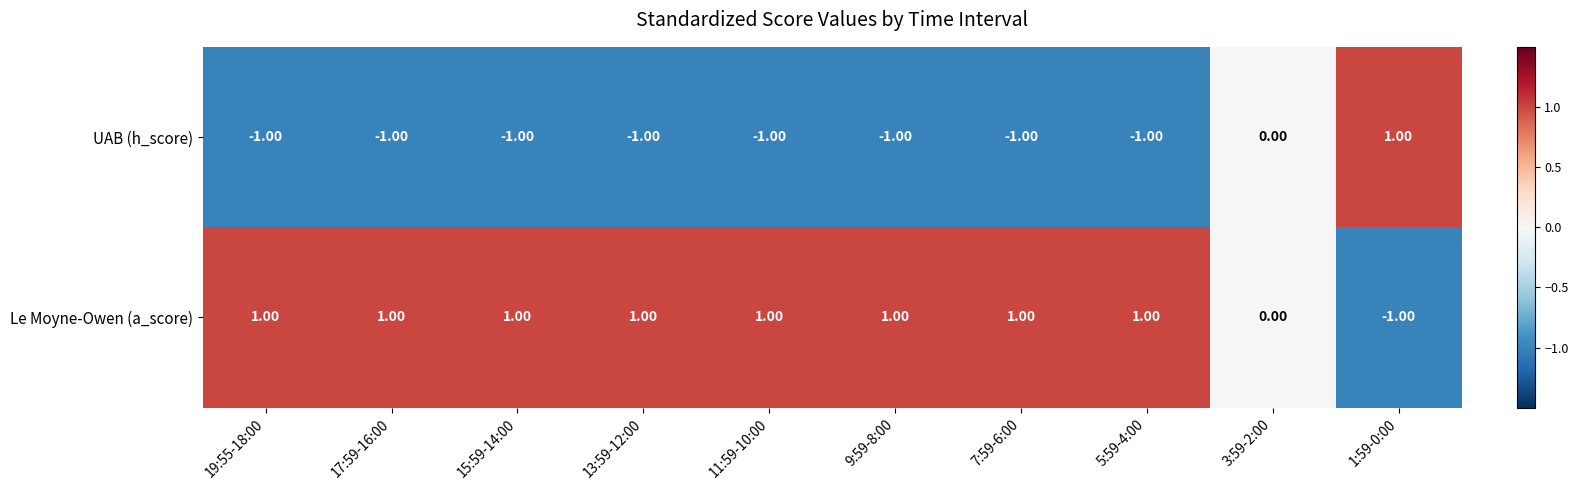

How many values in the UAB (h_score) series exceed -1?

2